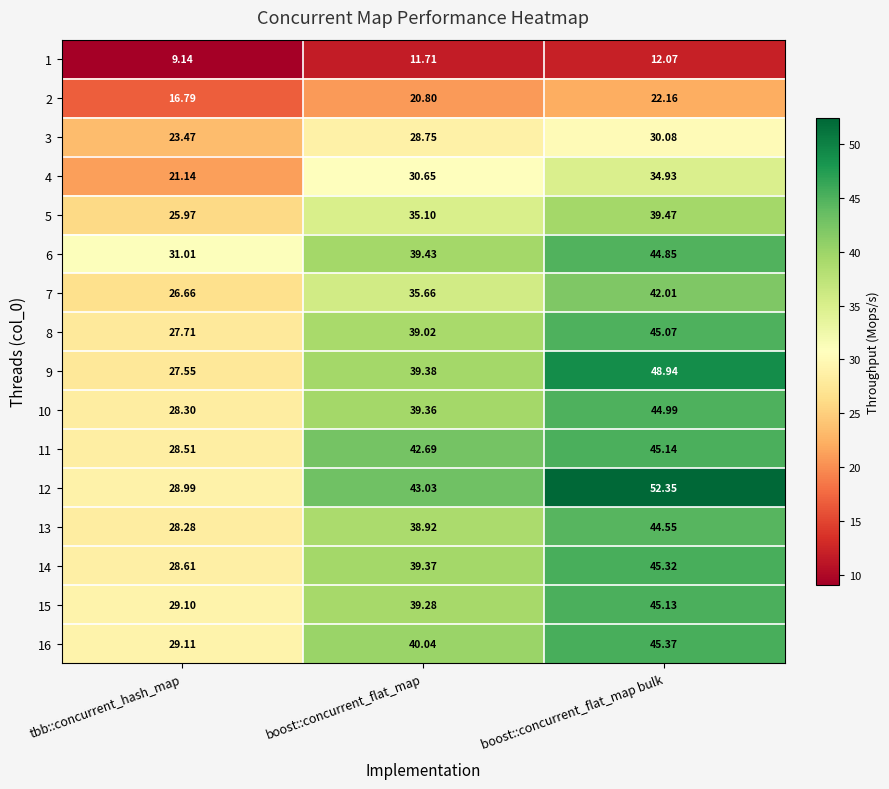

At which category is the sum across all series the highest?

boost::concurrent_flat_map bulk